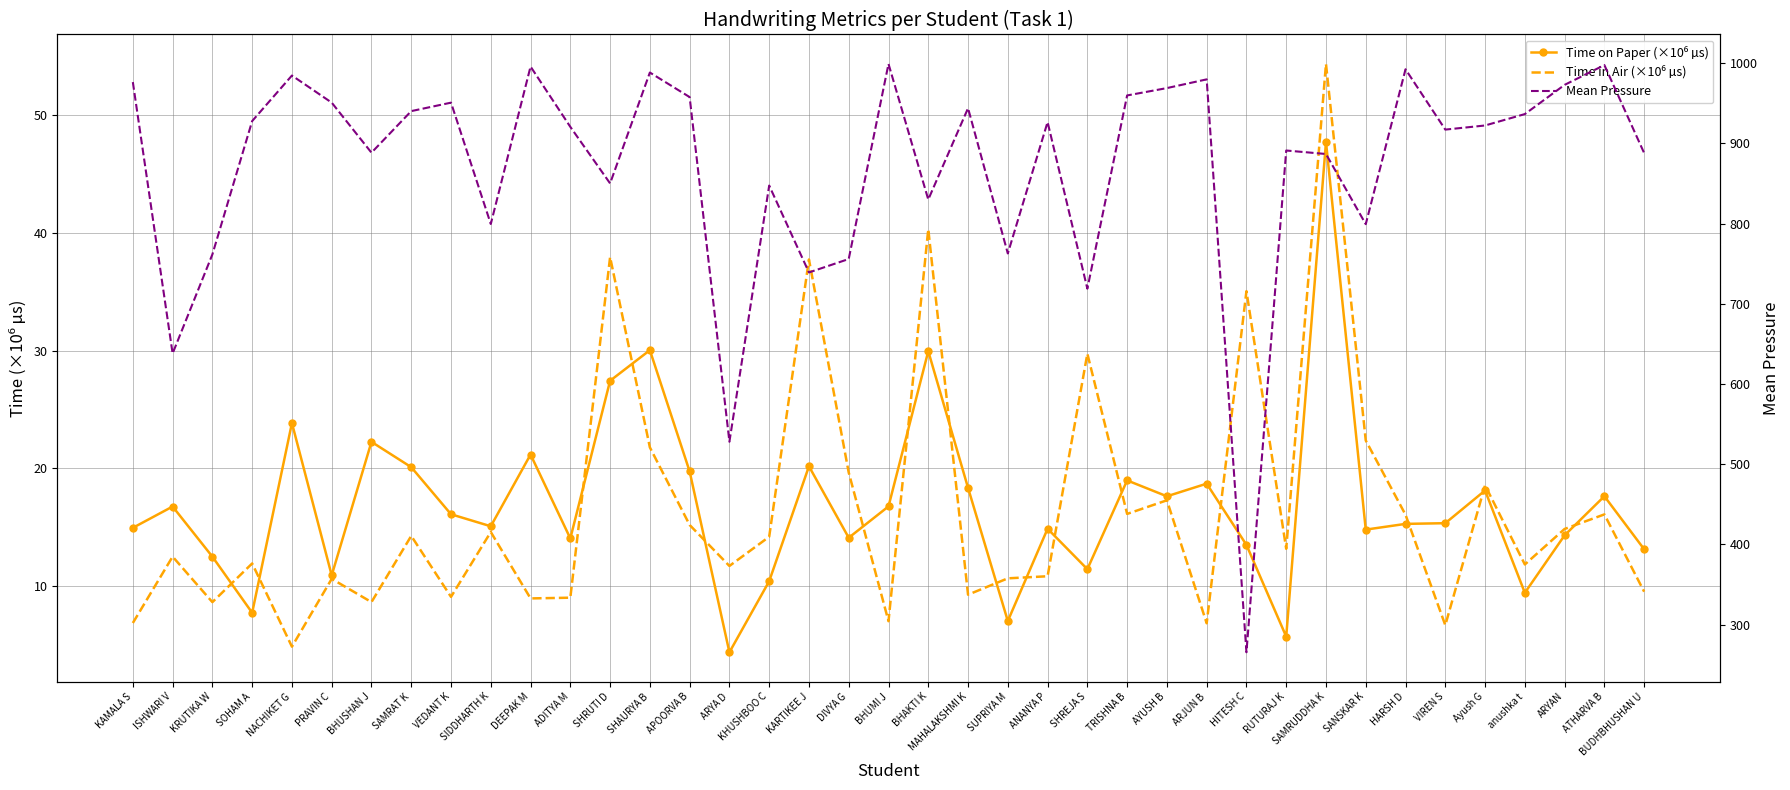

Where does the Time in Air (×10⁶ µs) series first go above 13?

SAMRAT K